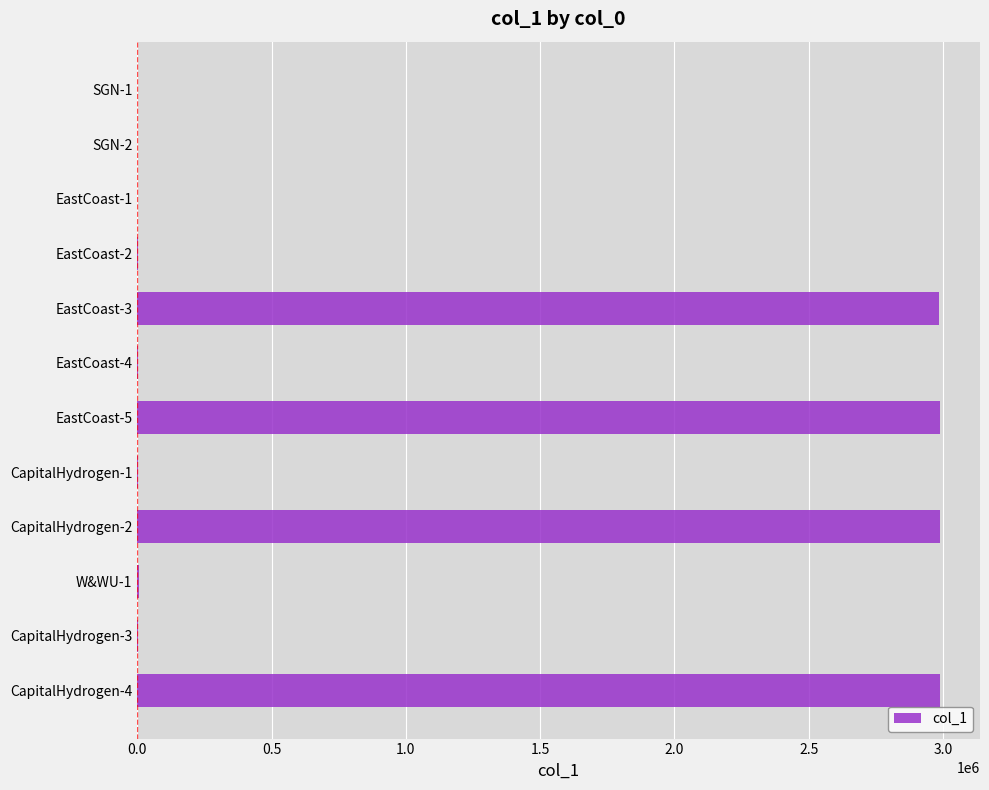

What is the sum of all values?

11972286.7